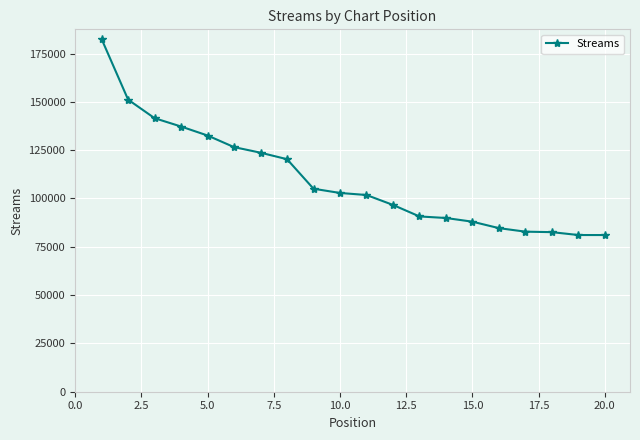

What is the average value?

110135